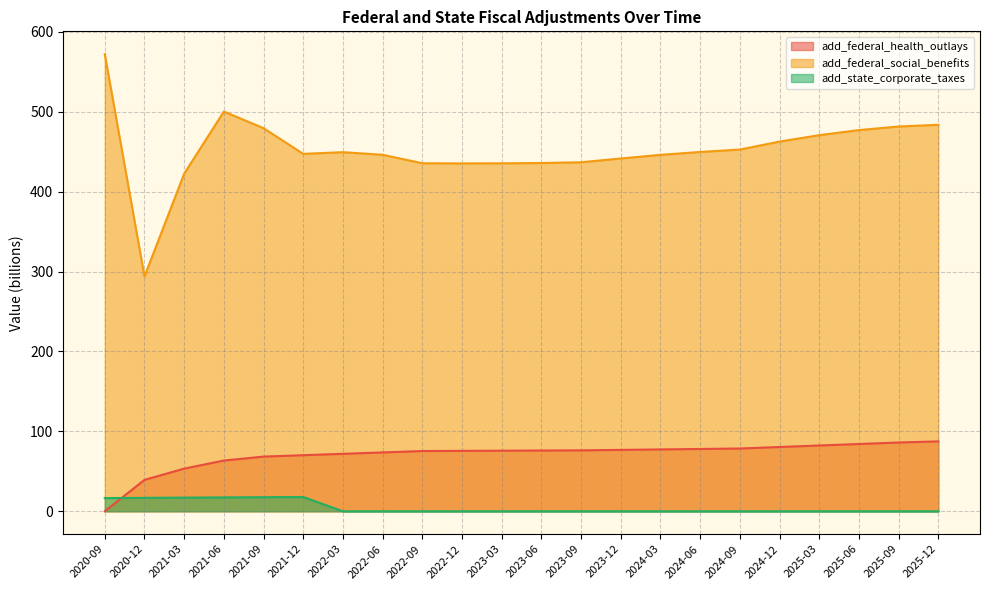

True or false: add_federal_health_outlays and add_federal_social_benefits intersect in this chart.

False